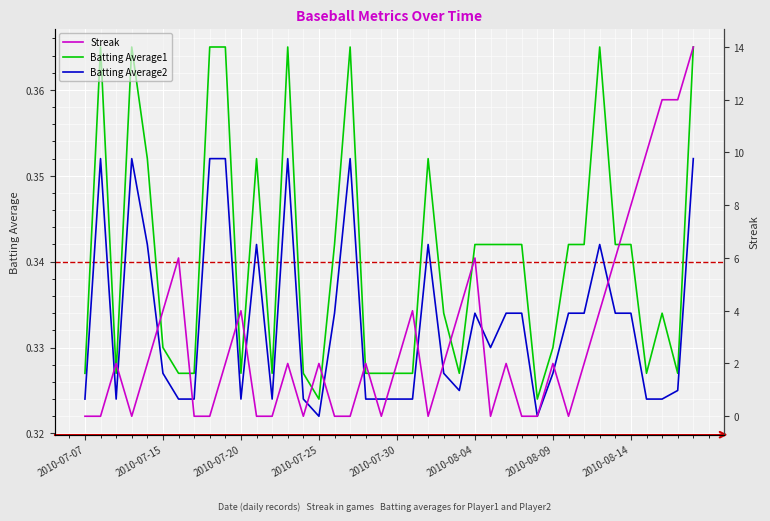

Reading left to right, extract all data points from this chart.

Batting Average1: 0.3	0.4	0.3	0.4	0.4	0.3	0.3	0.3	0.4	0.4	0.3	0.4	0.3	0.4	0.3	0.3	0.3	0.4	0.3	0.3	0.3	0.3	0.4	0.3	0.3	0.3	0.3	0.3	0.3	0.3	0.3	0.3	0.3	0.4	0.3	0.3	0.3	0.3	0.3	0.4
Batting Average2: 0.3	0.4	0.3	0.4	0.3	0.3	0.3	0.3	0.4	0.4	0.3	0.3	0.3	0.4	0.3	0.3	0.3	0.4	0.3	0.3	0.3	0.3	0.3	0.3	0.3	0.3	0.3	0.3	0.3	0.3	0.3	0.3	0.3	0.3	0.3	0.3	0.3	0.3	0.3	0.4
Streak: 0.0	0.0	2.0	0.0	2.0	4.0	6.0	0.0	0.0	2.0	4.0	0.0	0.0	2.0	0.0	2.0	0.0	0.0	2.0	0.0	2.0	4.0	0.0	2.0	4.0	6.0	0.0	2.0	0.0	0.0	2.0	0.0	2.0	4.0	6.0	8.0	10.0	12.0	12.0	14.0